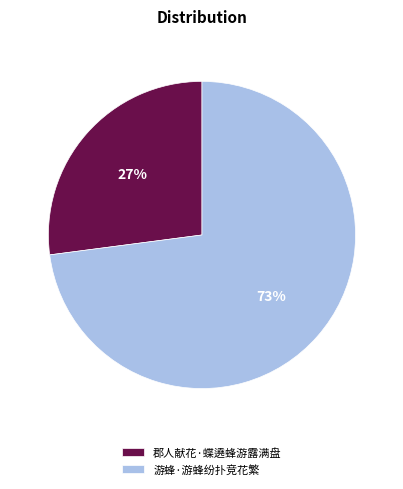

Is it true that 郡人献花·蝶遶蜂游露满盘 is 41% of the pie?

False